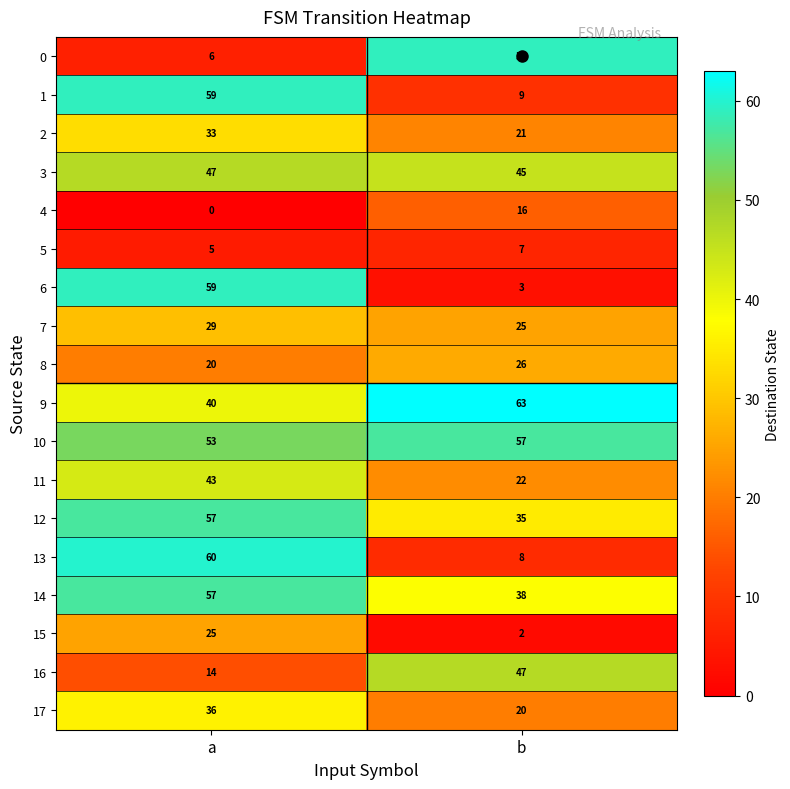

Rank the series at b from lowest to highest value.

15, 6, 5, 13, 1, 4, 17, 2, 11, 7, 8, 12, 14, 3, 16, 10, 0, 9